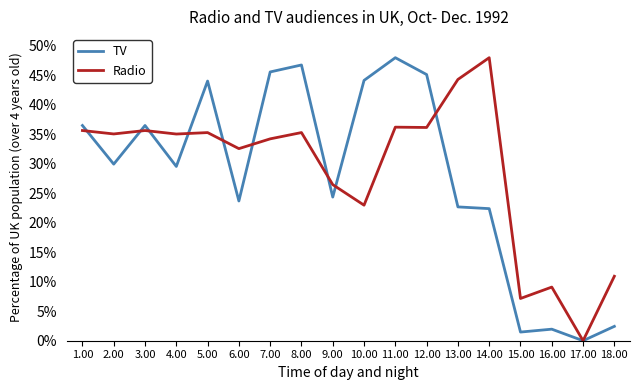

Is this an area chart (filled region under the line)?

No